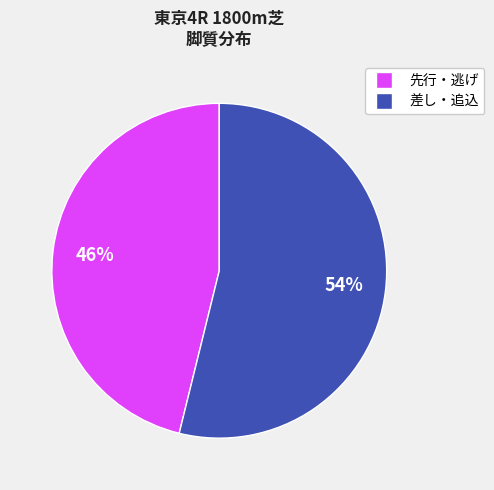

How many segments does this pie chart have?

2